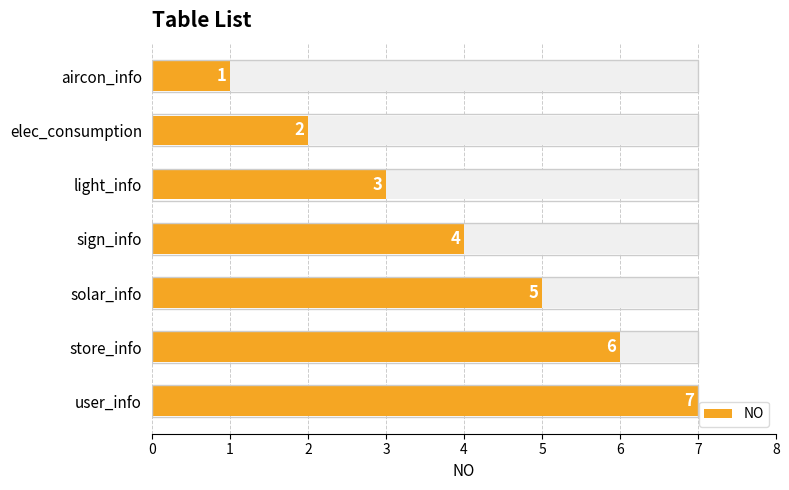

What is the sum of all values?

28